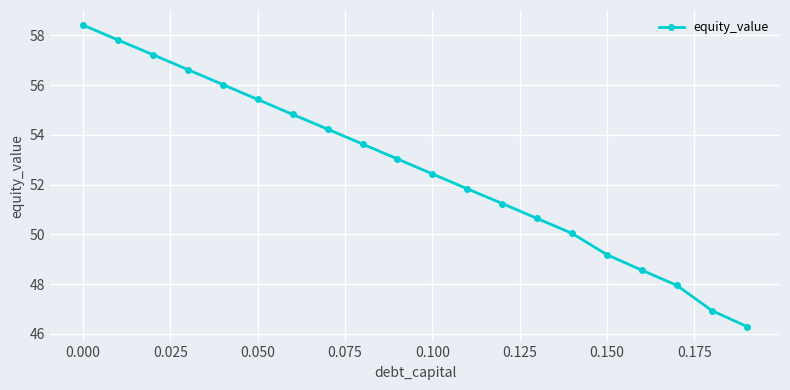

Reading left to right, list all the values displayed in this chart.

58.4	57.8	57.2	56.6	56.0	55.4	54.8	54.2	53.6	53.0	52.4	51.8	51.2	50.6	50.0	49.2	48.6	48.0	46.9	46.3